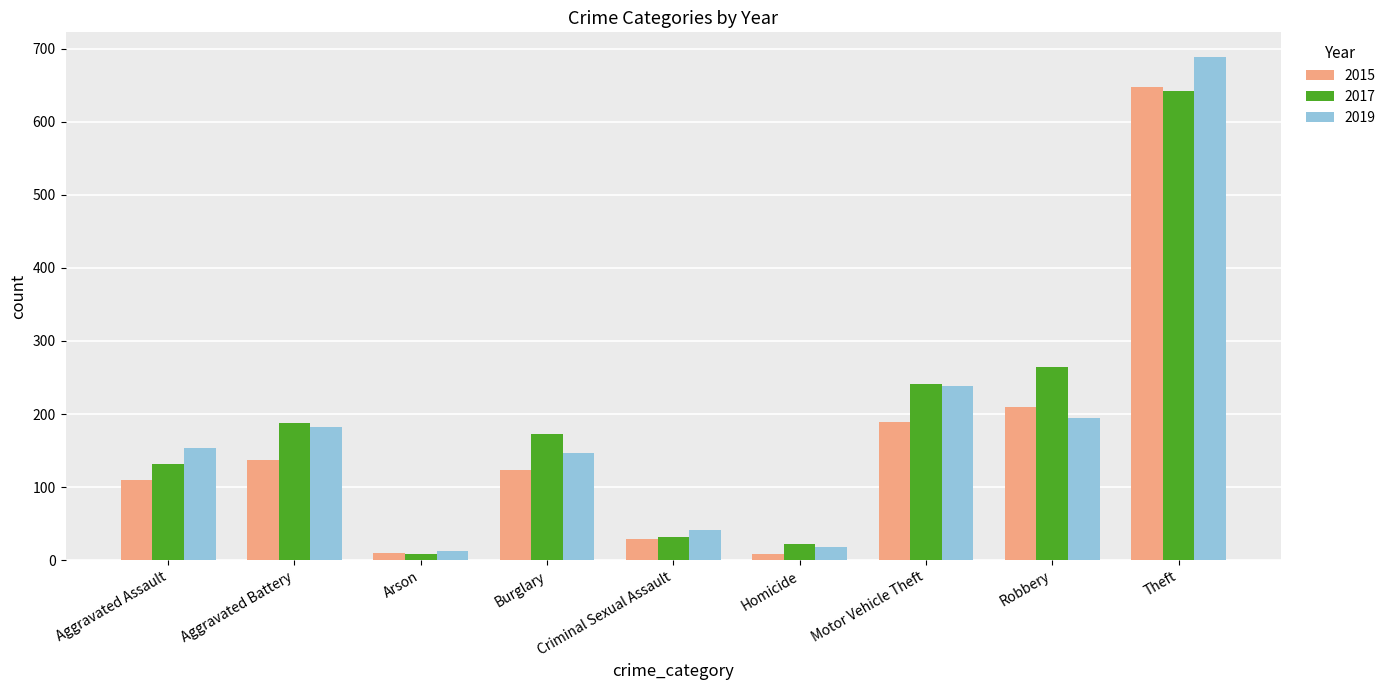

What is the highest value of the 2017 series?

642